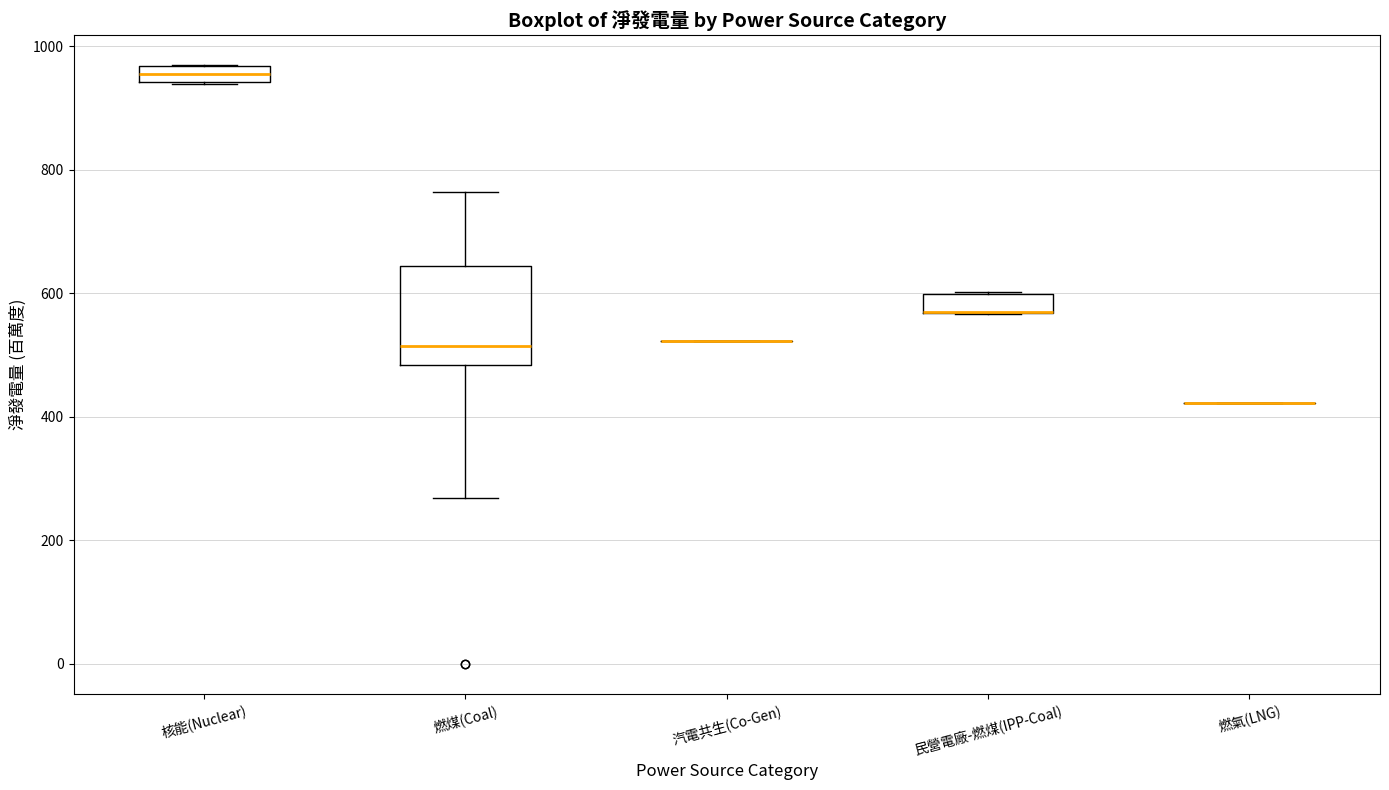

Where is the lower edge of the box for 核能(Nuclear) on the y-axis? The values are not printed on the chart, so give them approximately, as read against the axis.

940